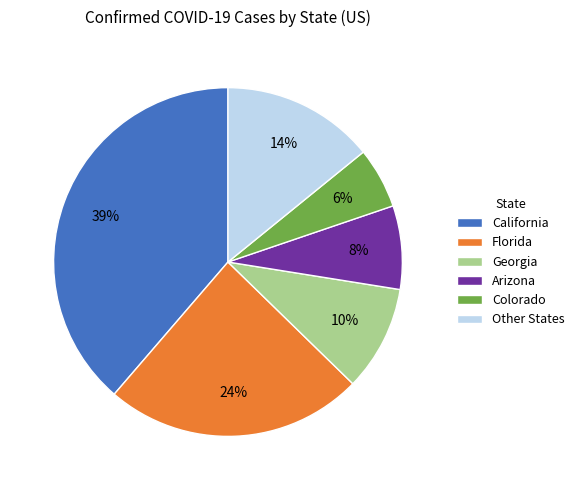

Does Arizona account for over 50% of the chart?

No